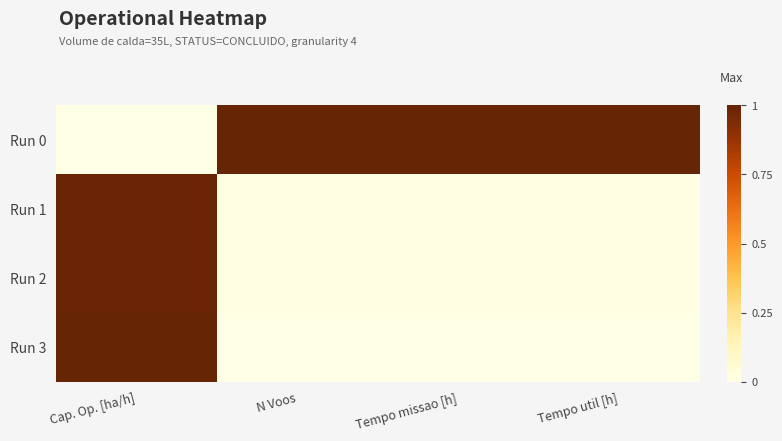

Reading left to right, transcribe all the data shown in this chart.

Run 0: Cap. Op. [ha/h]=0.0	N Voos=1.0	Tempo missao [h]=1.0	Tempo util [h]=1.0
Run 1: Cap. Op. [ha/h]=1.0	N Voos=0.0	Tempo missao [h]=0.0	Tempo util [h]=0.0
Run 2: Cap. Op. [ha/h]=1.0	N Voos=0.0	Tempo missao [h]=0.0	Tempo util [h]=0.0
Run 3: Cap. Op. [ha/h]=1.0	N Voos=0.0	Tempo missao [h]=0.0	Tempo util [h]=0.0